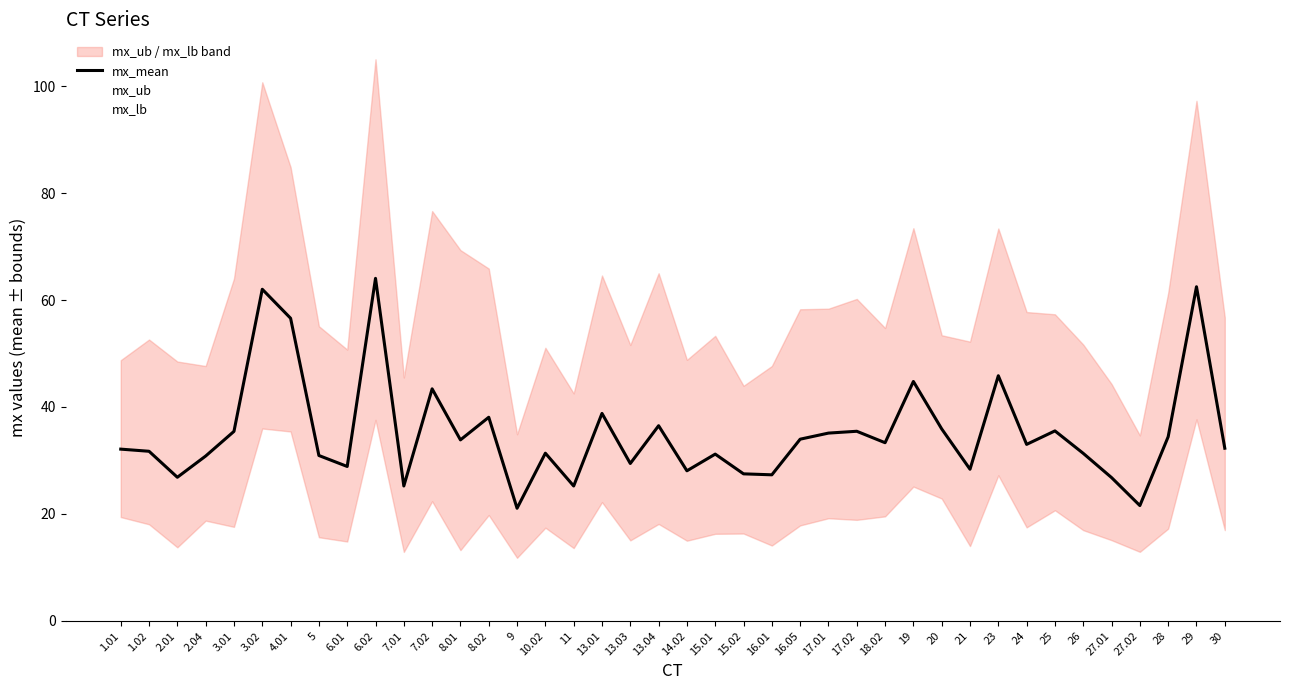

At which category is the sum across all series the highest?

6.02